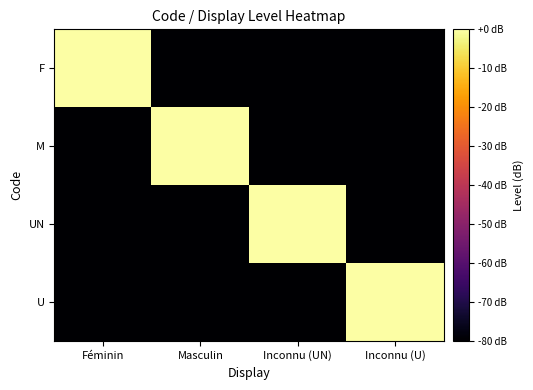

Reading left to right, what are all the values shown in this chart?

F: Féminin=0	Masculin=-144	Inconnu (UN)=-144	Inconnu (U)=-144
M: Féminin=-144	Masculin=0	Inconnu (UN)=-144	Inconnu (U)=-144
UN: Féminin=-144	Masculin=-144	Inconnu (UN)=0	Inconnu (U)=-144
U: Féminin=-144	Masculin=-144	Inconnu (UN)=-144	Inconnu (U)=0